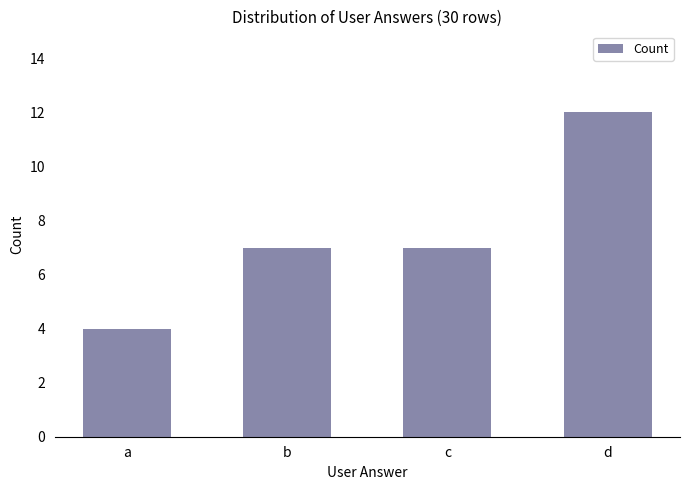

Reading left to right, what are all the values shown in this chart?

a=4	b=7	c=7	d=12